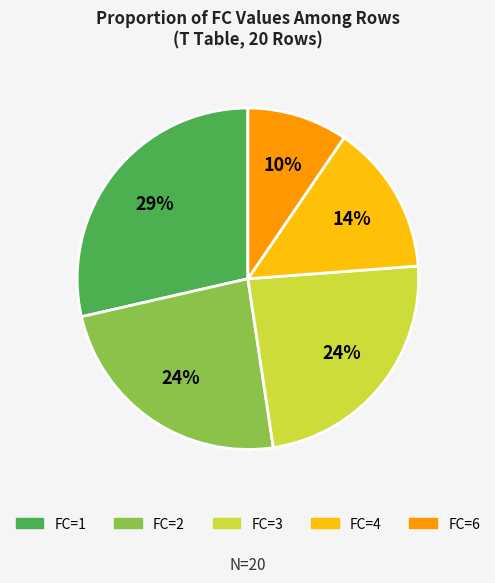

To the nearest percent, what is the average slice percentage?

20%